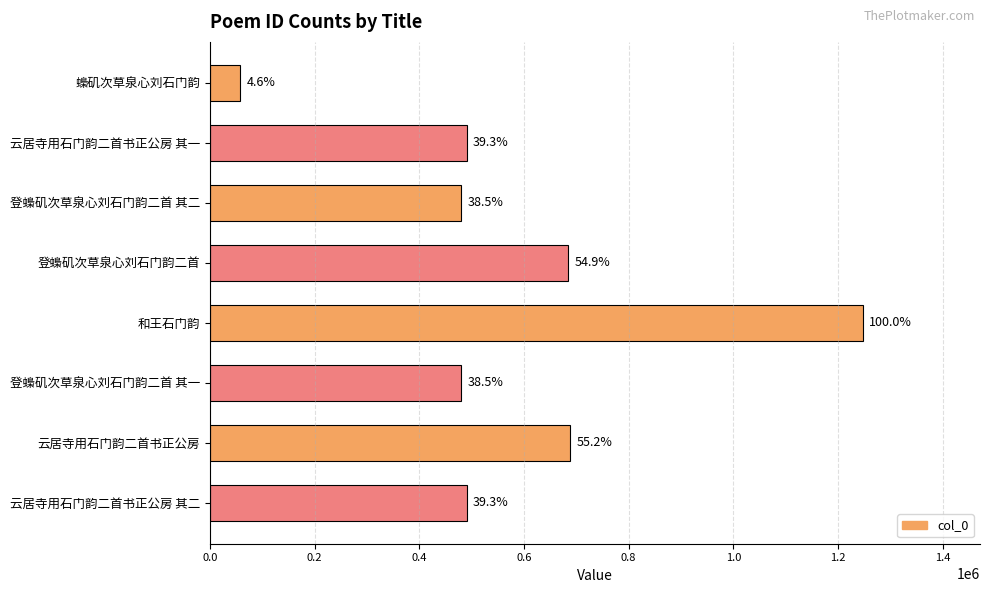

How many bars are there in total?

8